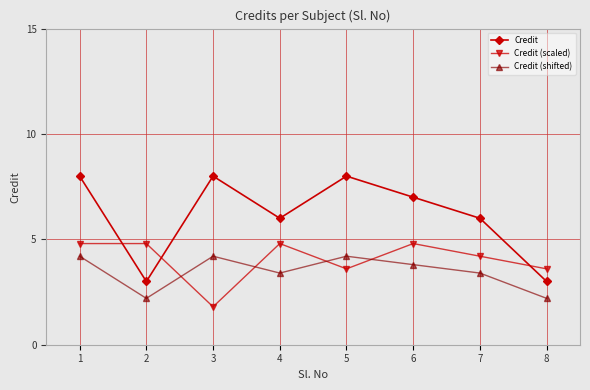

In Credit (shifted), how many points are higher than both neighbors (excluding endpoints)?

2